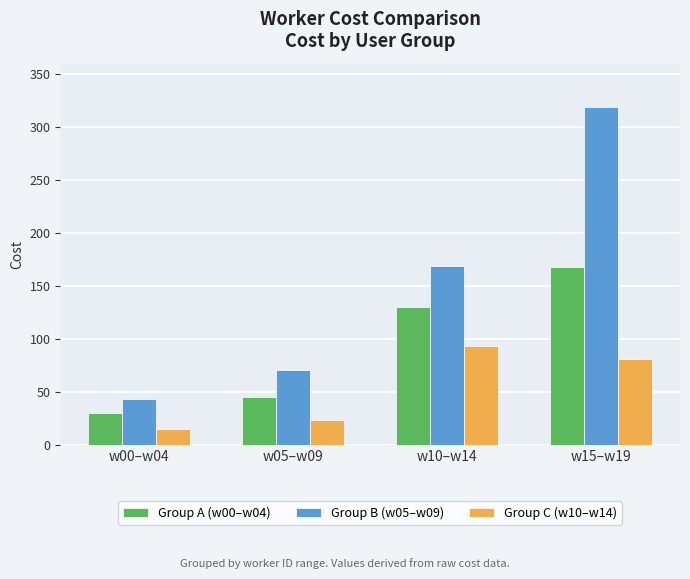

What is the difference between the maximum and minimum values in the Group B (w05–w09) series?

275.0